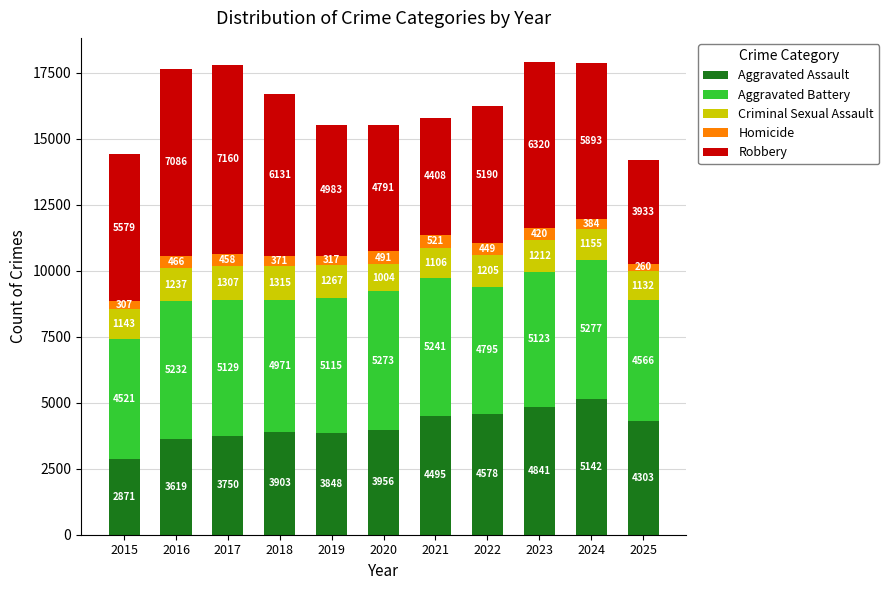

What is the total value across all series at 2019?

15530